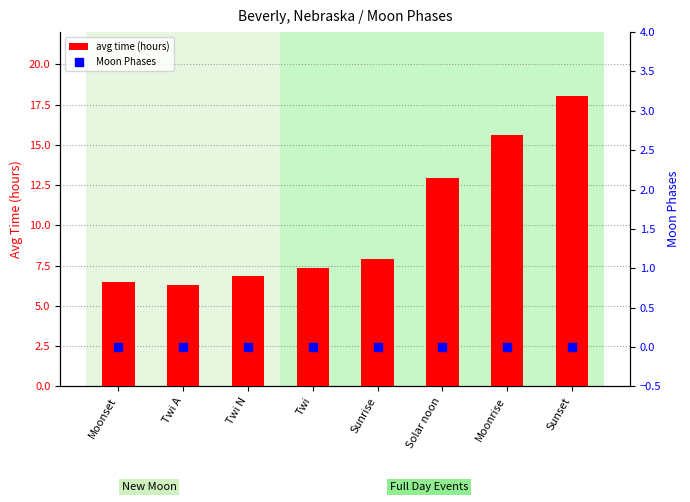

What are all the series names shown in the legend?

avg time (hours), Moon Phases